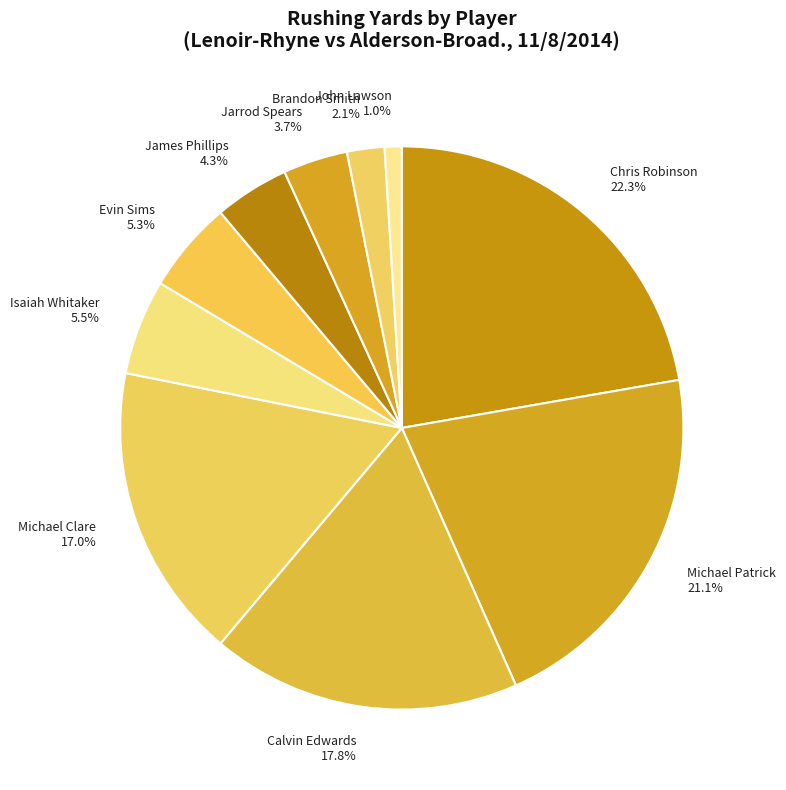

Which slice is the smallest?

John Lawson